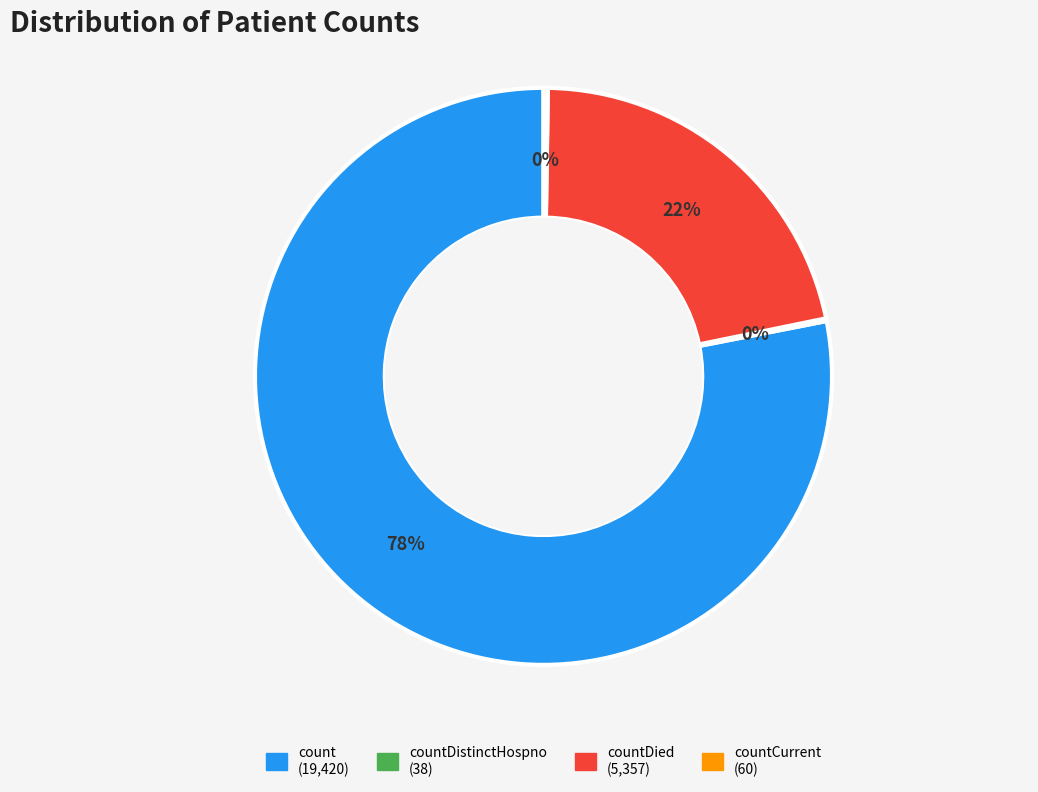

To the nearest percent, what is the difference between the largest and smallest slice percentages?

78%